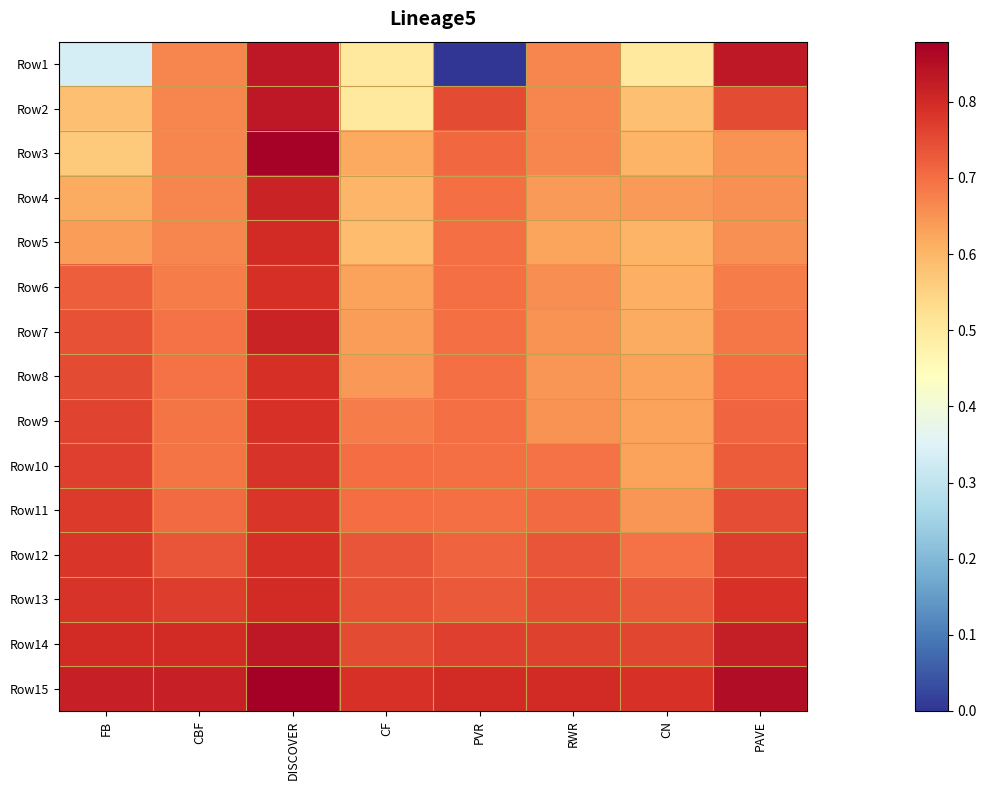

What is the spread (max minus min) of values at FB?

0.5